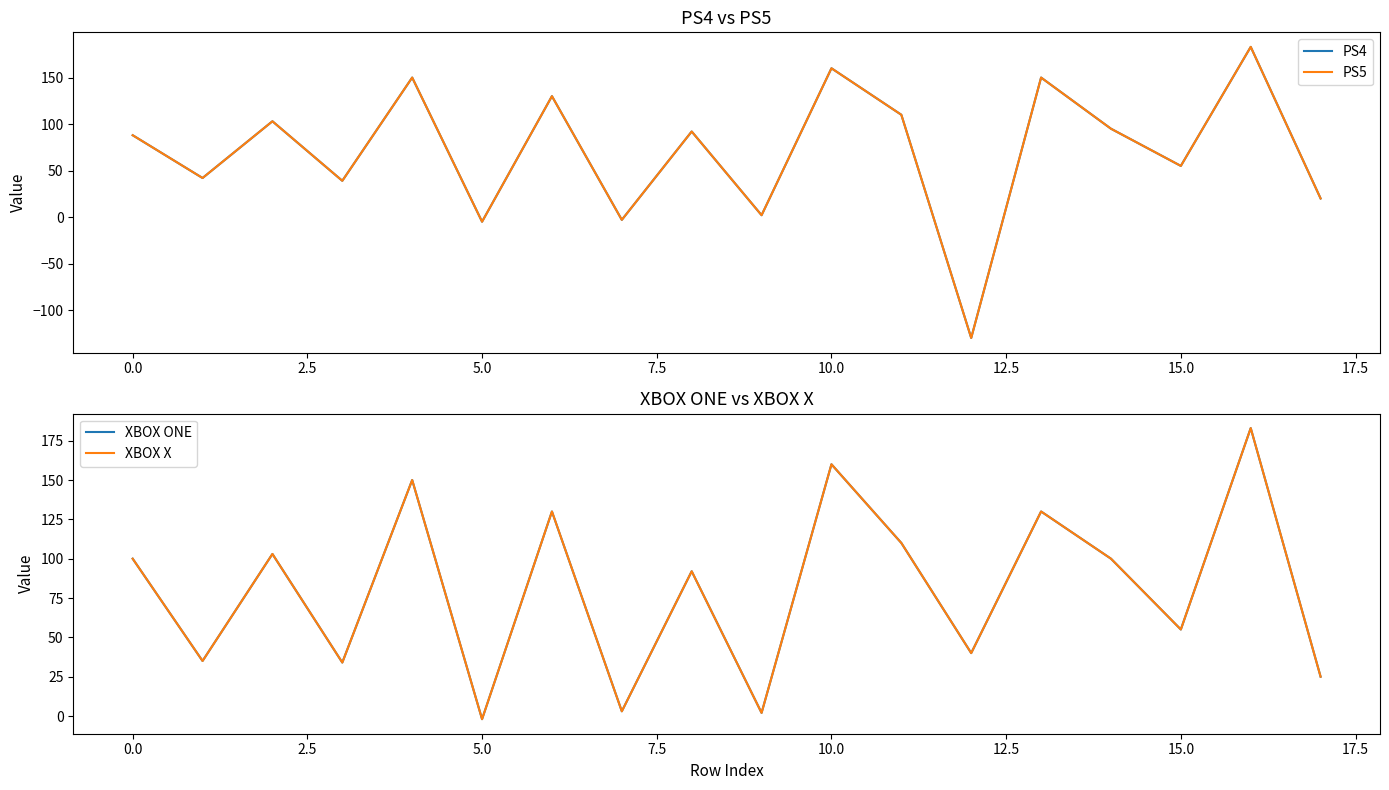

List the series in order of their peak value, lowest first.

PS4, PS5, XBOX ONE, XBOX X